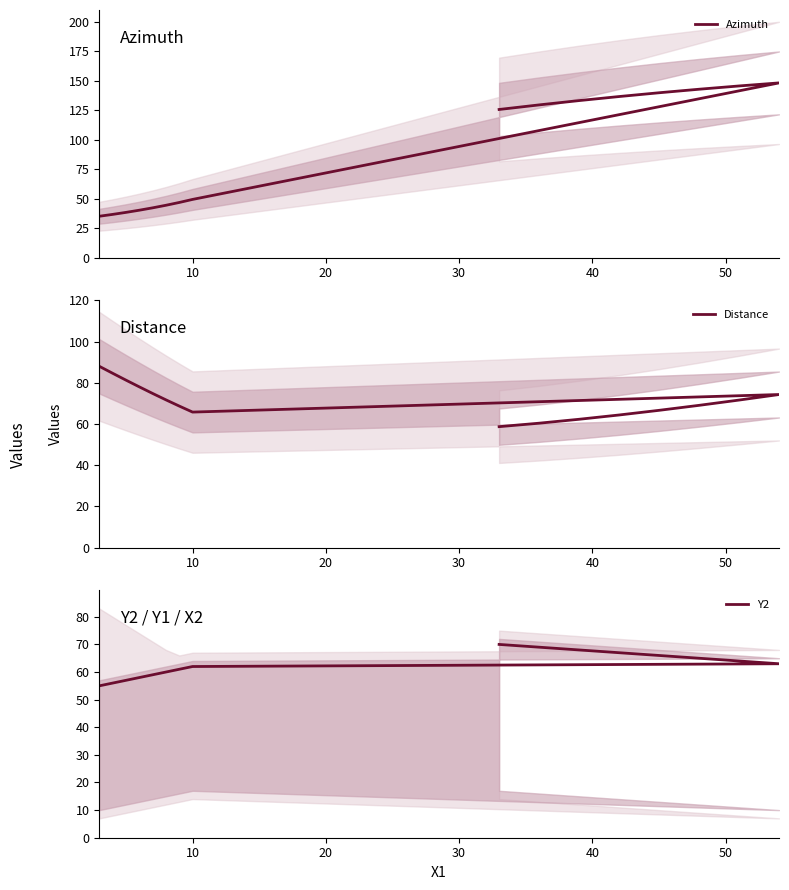

What is the maximum value for Azimuth?

148.2